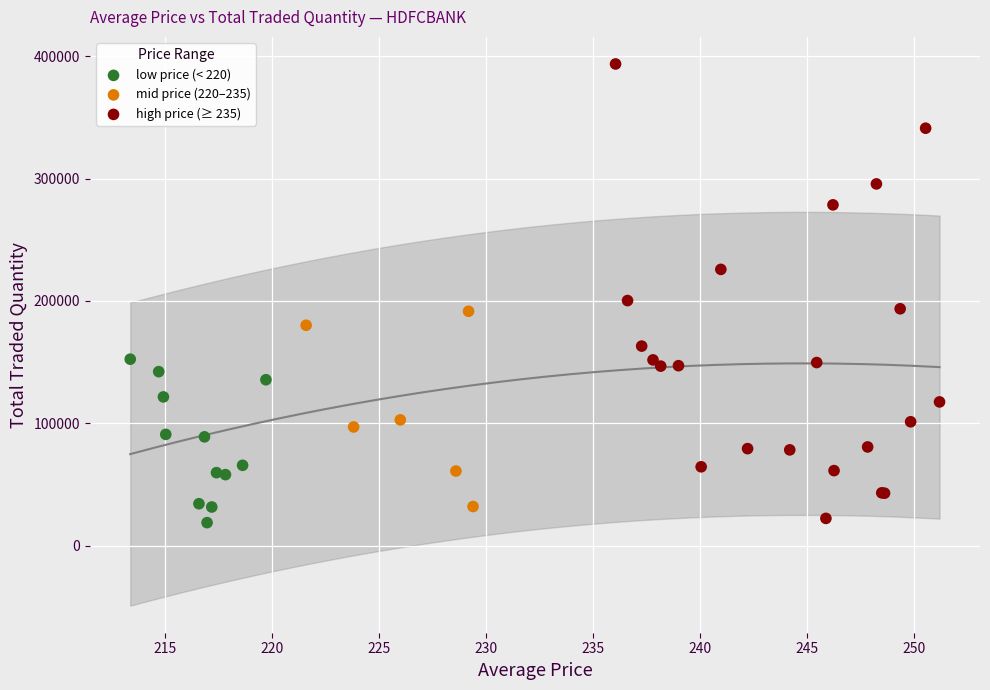

Which series has the largest Y range (max minus min)?

high price (≥ 235)